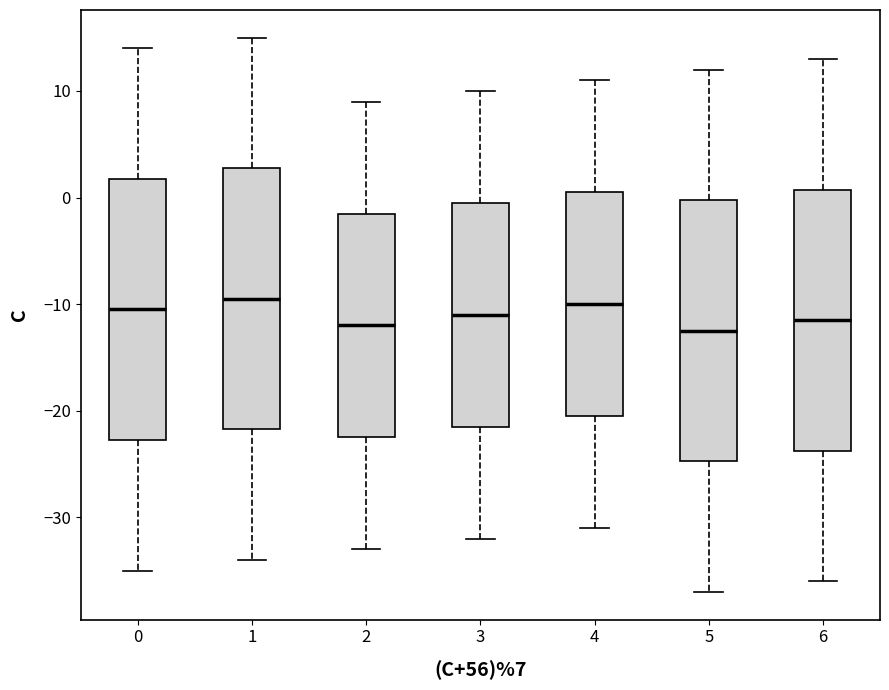

Reading left to right, read every box against the y-axis: the position of its median line, the range the box covers, and the ends of its whiskers. The values are not printed on the chart, so give them approximately, as read against the axis.

0: median -10, box -23 to 2, whiskers -35 to 14
1: median -9, box -22 to 3, whiskers -34 to 15
2: median -12, box -22 to -1, whiskers -33 to 9
3: median -11, box -21 to 0, whiskers -32 to 10
4: median -10, box -20 to 1, whiskers -31 to 11
5: median -12, box -25 to 0, whiskers -37 to 12
6: median -11, box -24 to 1, whiskers -36 to 13